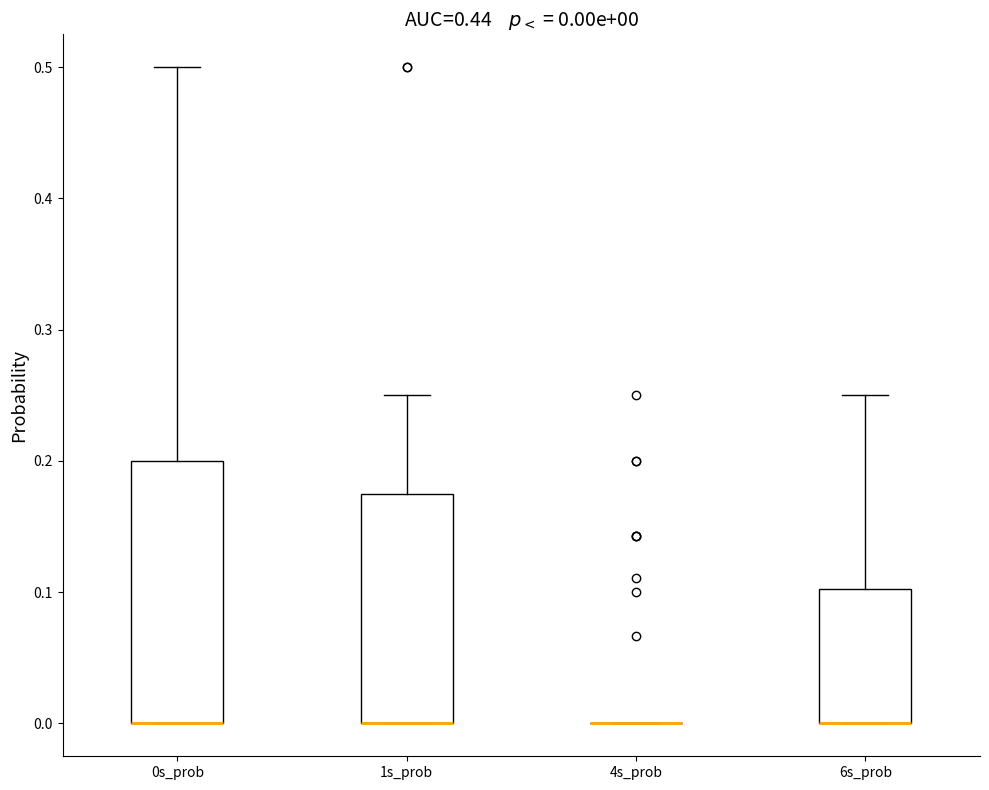

Which box is the tallest, from its lower edge to its upper edge?

0s_prob